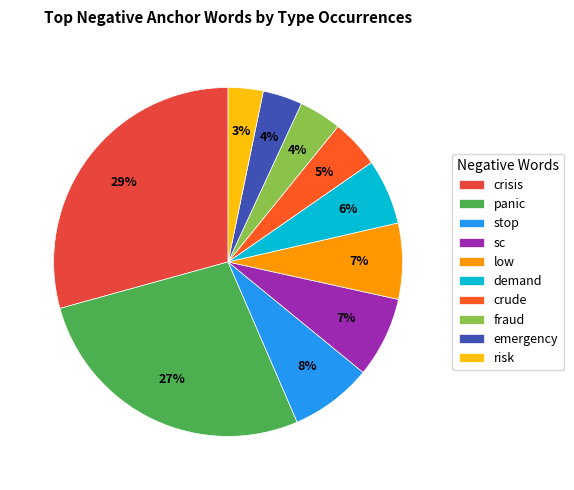

To the nearest percent, what portion does stop represent?

8%